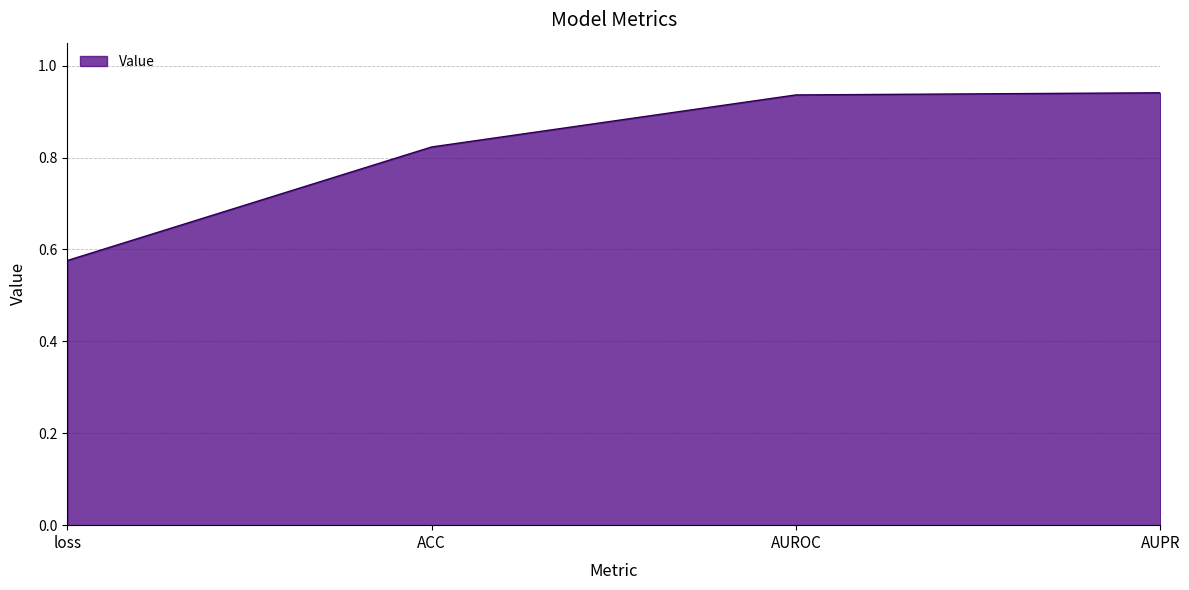

Which label corresponds to the smallest value in the chart?

loss